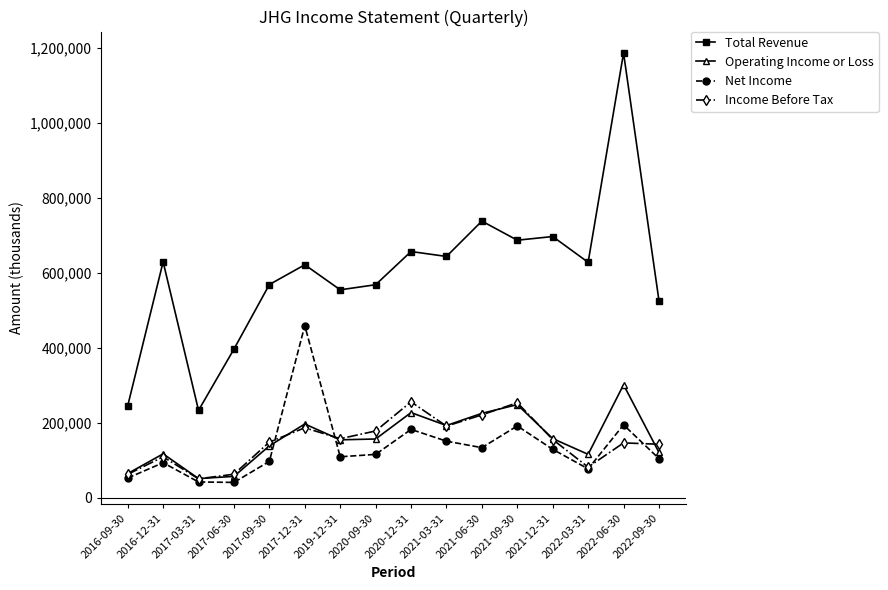

What is the lowest value of the Income Before Tax series?

50100